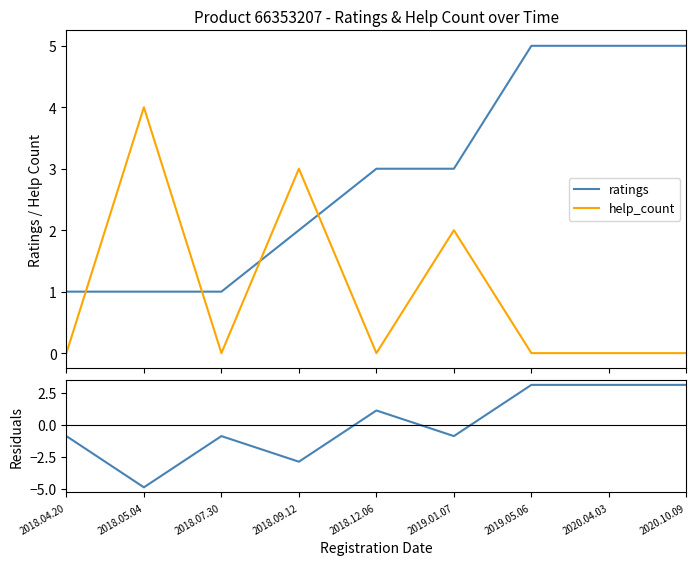

What is the label of the 4th point from the left?

2018.09.12